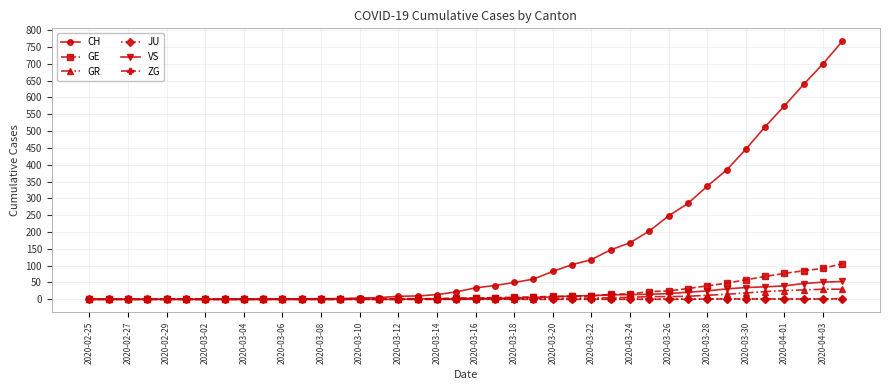

Which series has the largest total across all categories?

CH